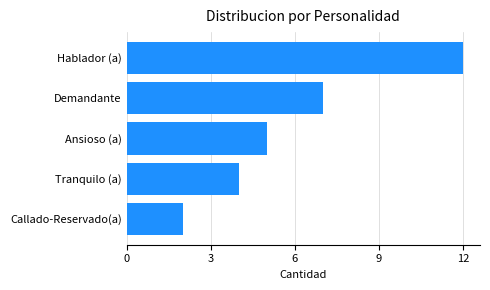

Does the chart contain stacked bars?

No